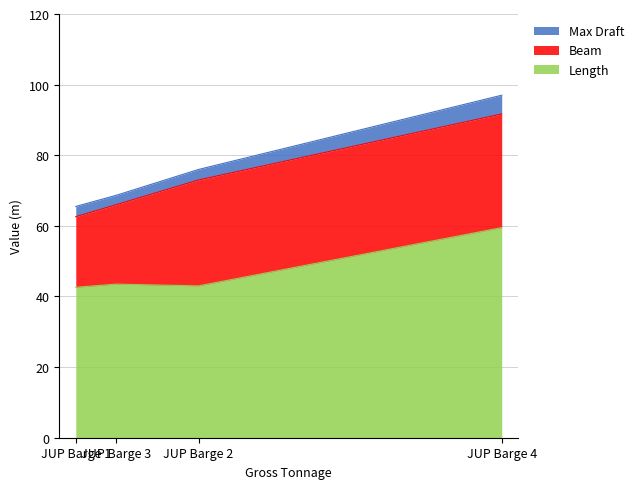

True or false: Max Draft and Beam intersect in this chart.

False